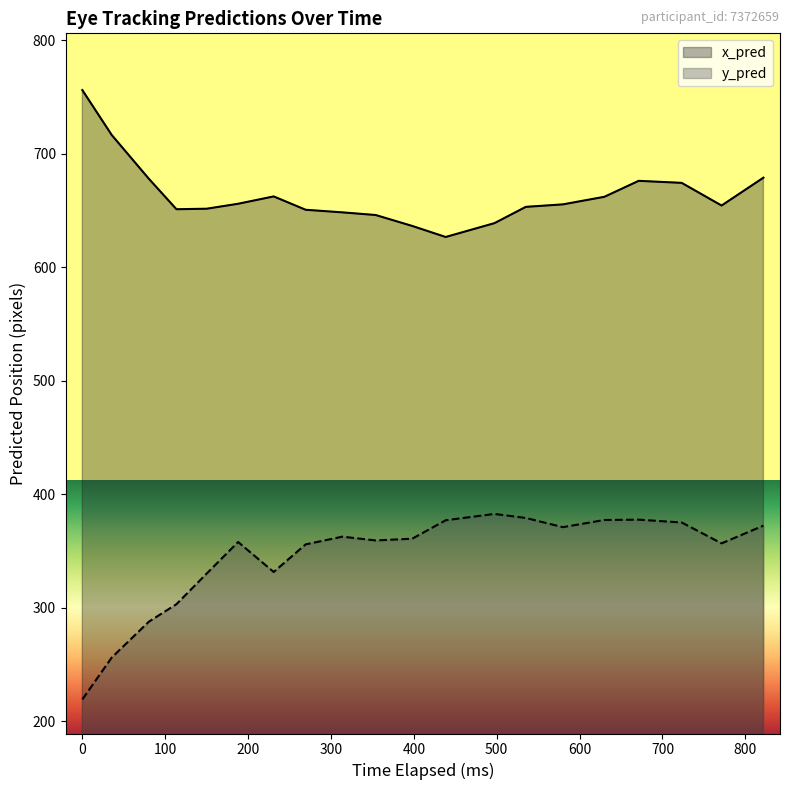

What is the value of the y_pred point at the 3rd from the left?

287.7